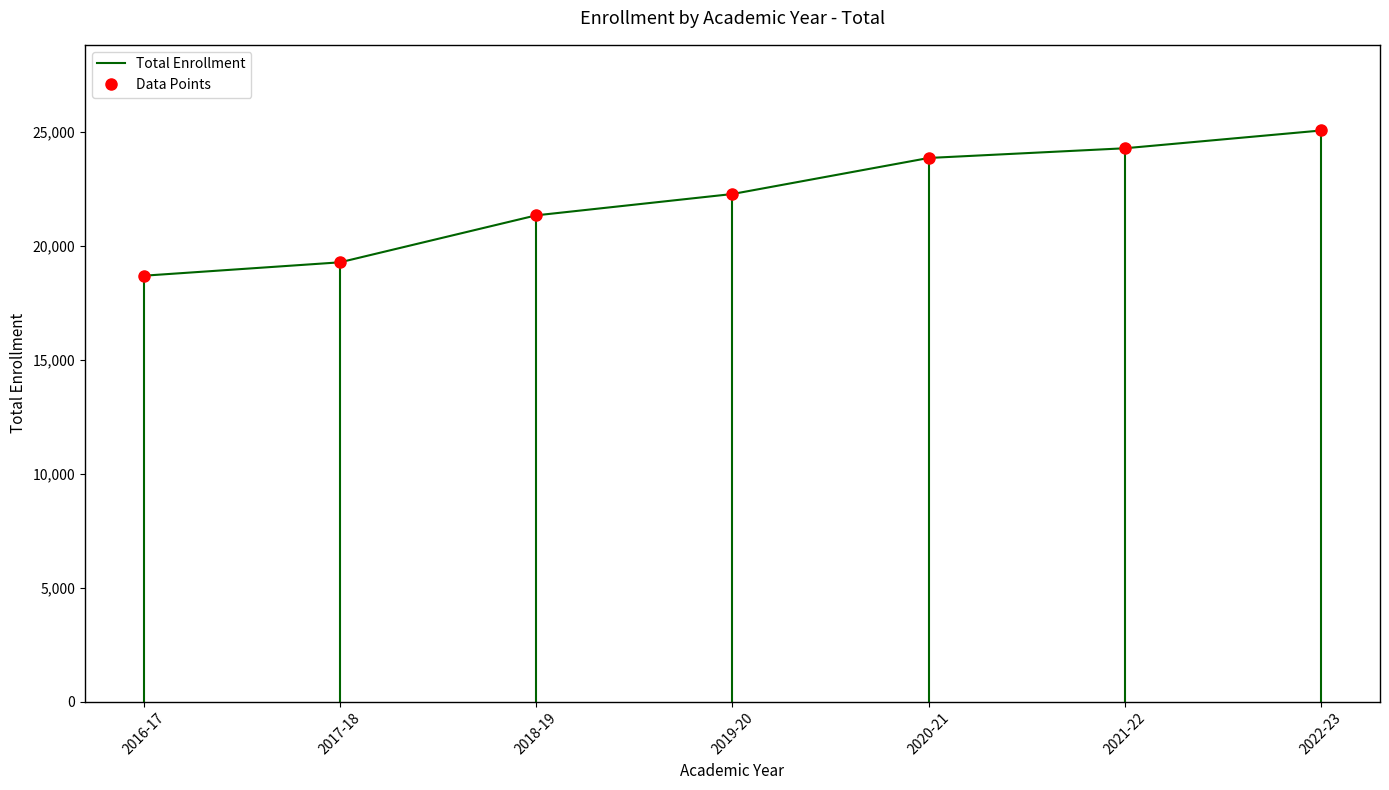

Rank the categories by value from highest to lowest.

2022-23, 2021-22, 2020-21, 2019-20, 2018-19, 2017-18, 2016-17